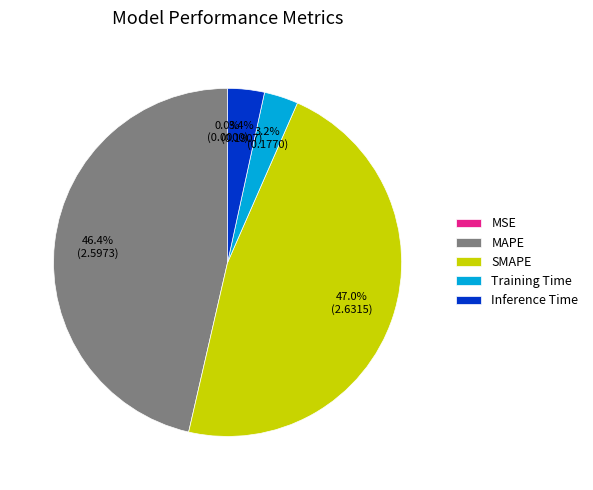

Which has a higher value, MAPE or SMAPE?

SMAPE